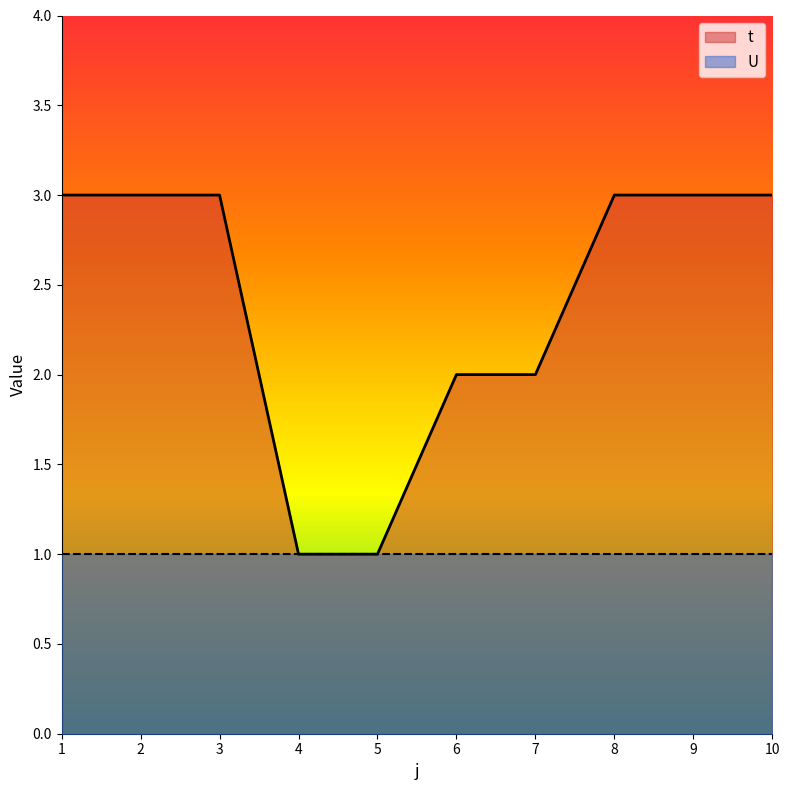

The value at 10 is 5. True or false?

False